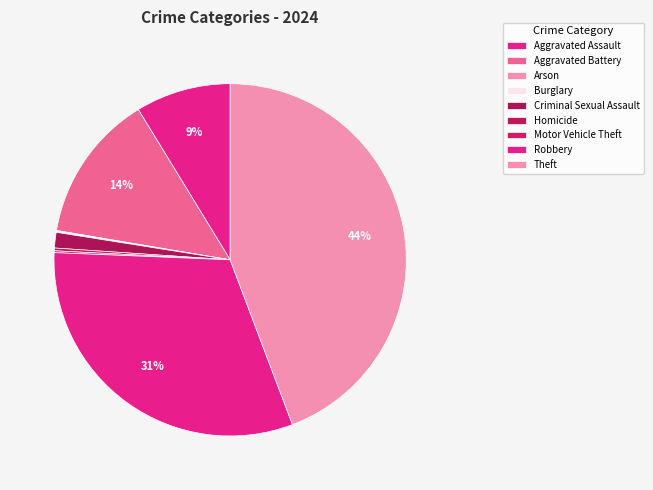

How many slices are in this pie chart?

9